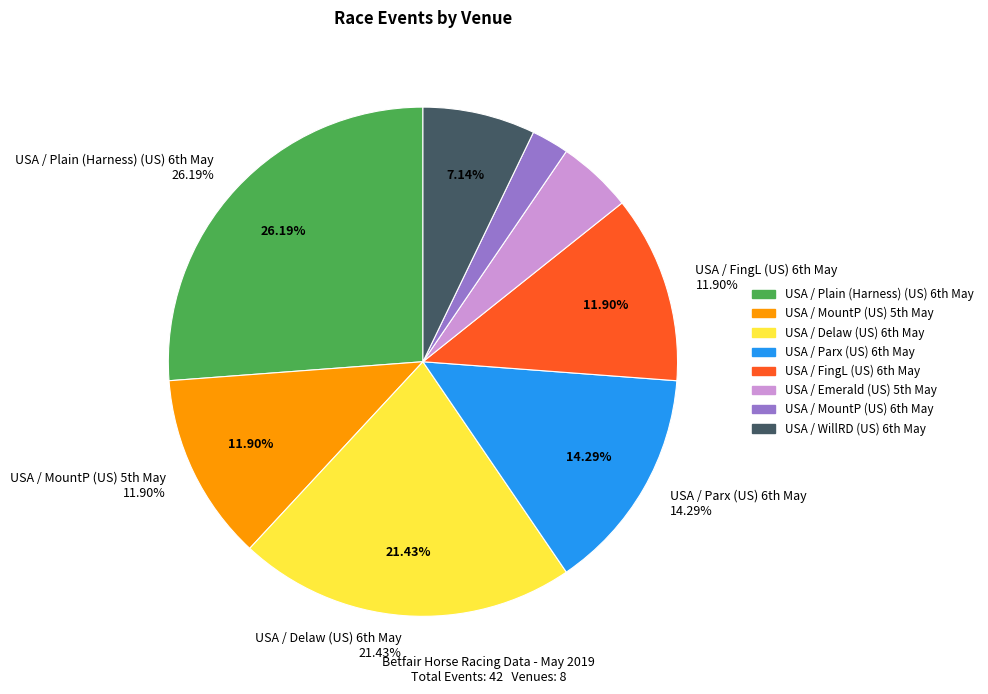

How many slices are in this pie chart?

8